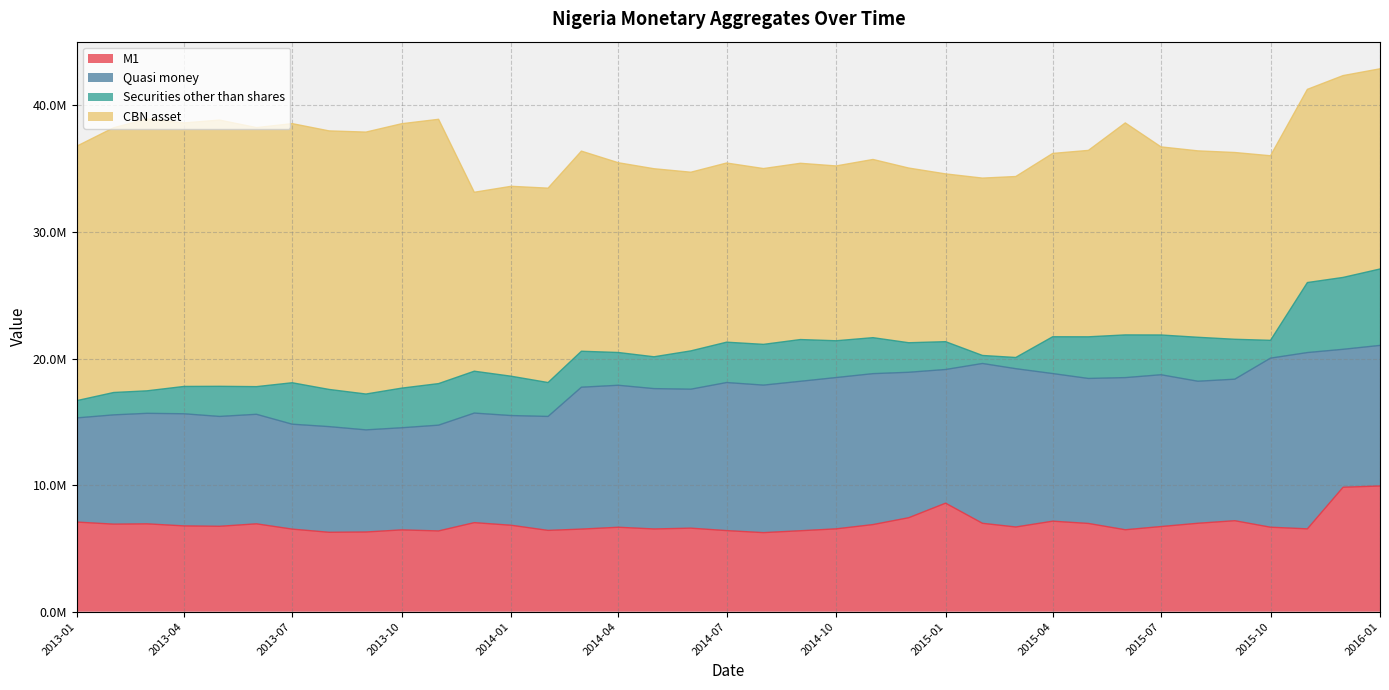

Where does the CBN asset series first go above 14992424?

2013-01